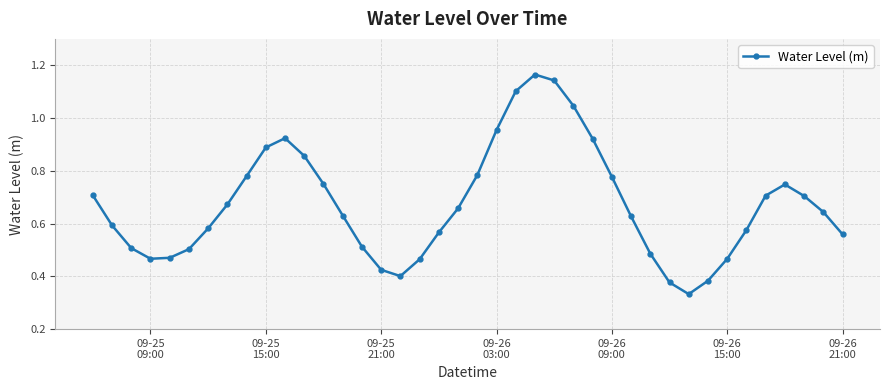

How many interior local valleys (lower than both neighbors) does the data have?

3